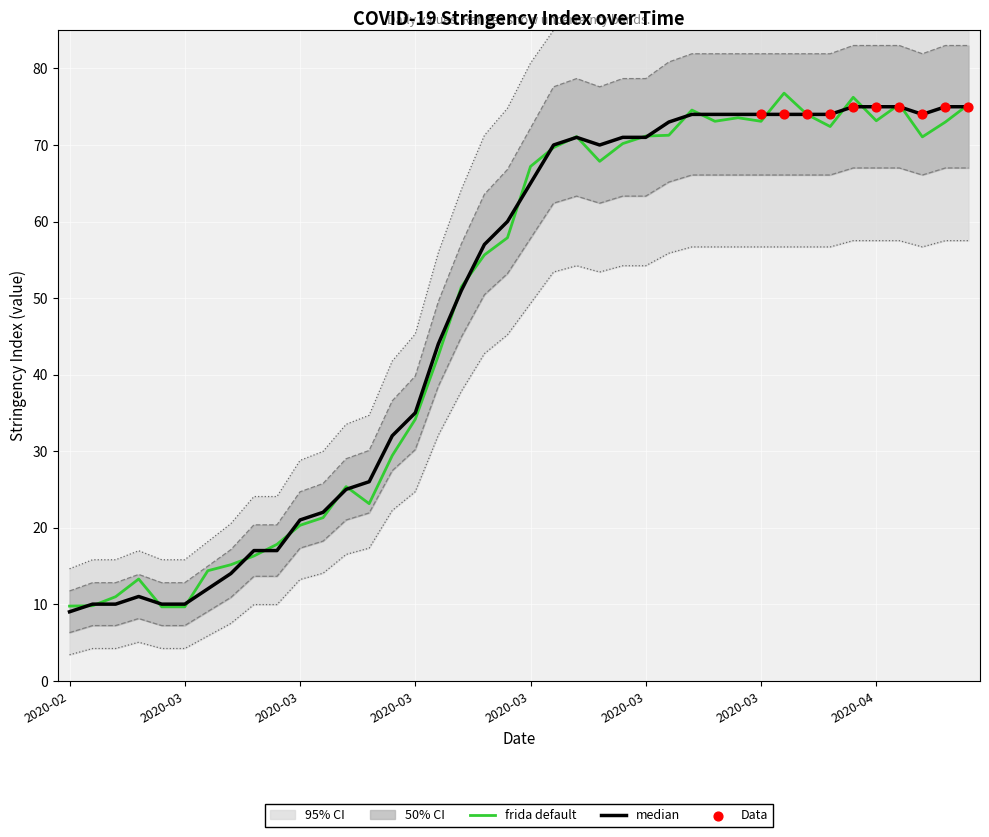

Between 2020-02-28 and 2020-03-11, which is larger?

2020-03-11